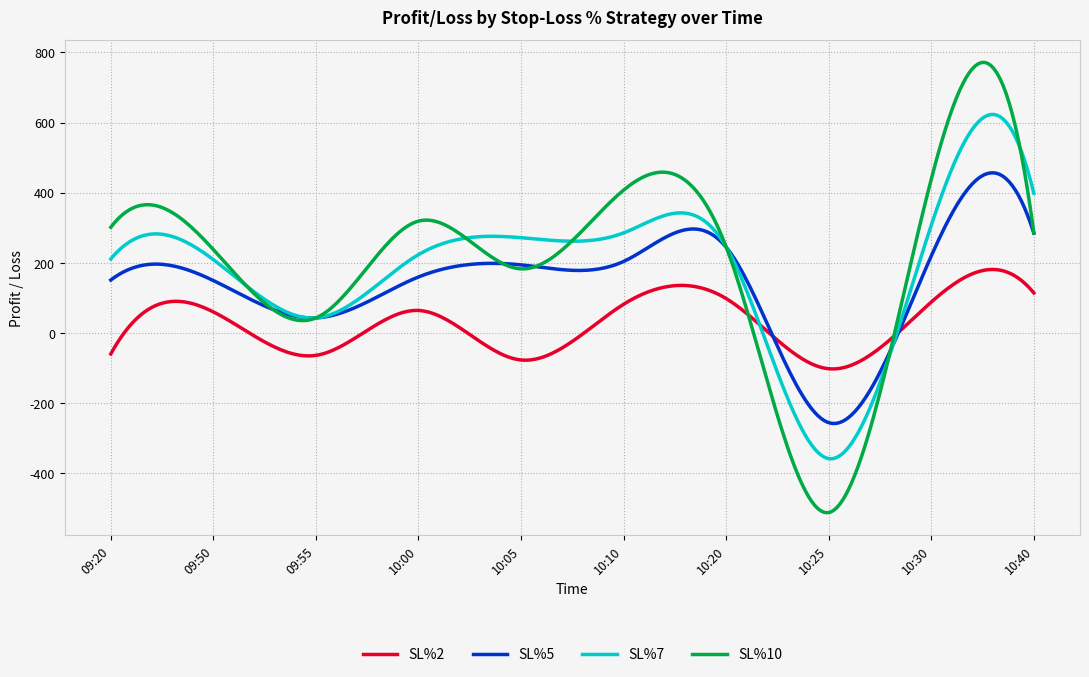

Rank the series by their maximum value, from lowest to highest.

SL%2, SL%5, SL%7, SL%10